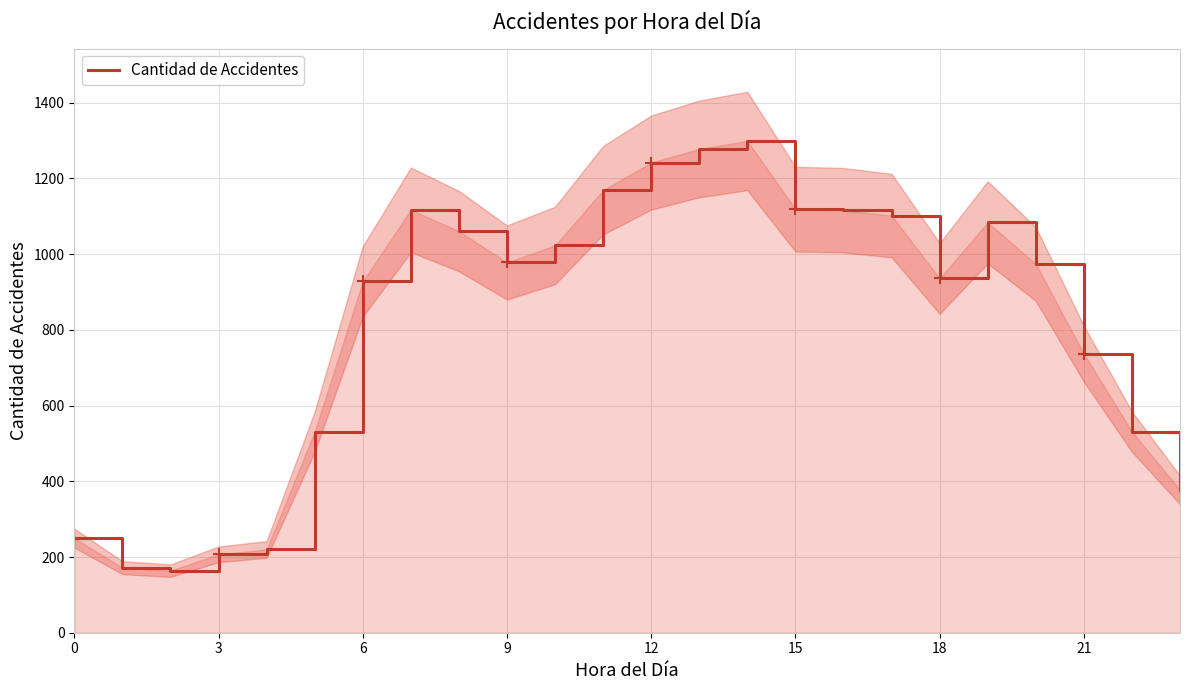

What is the highest value of the Cantidad de Accidentes series?

1299